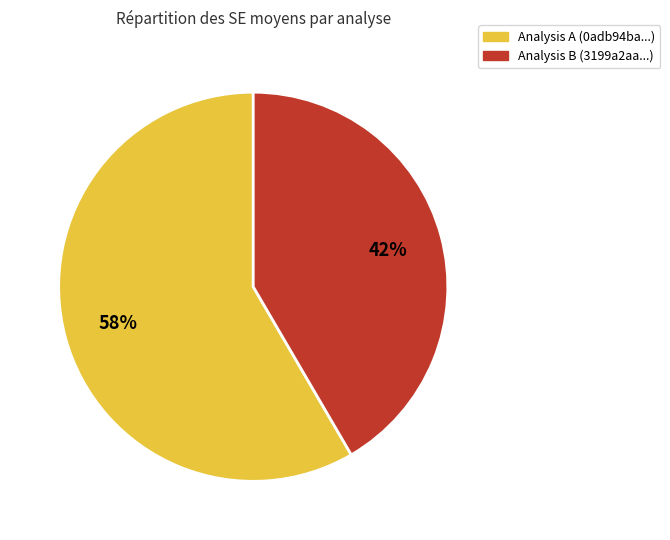

Does any single category account for the majority?

Yes